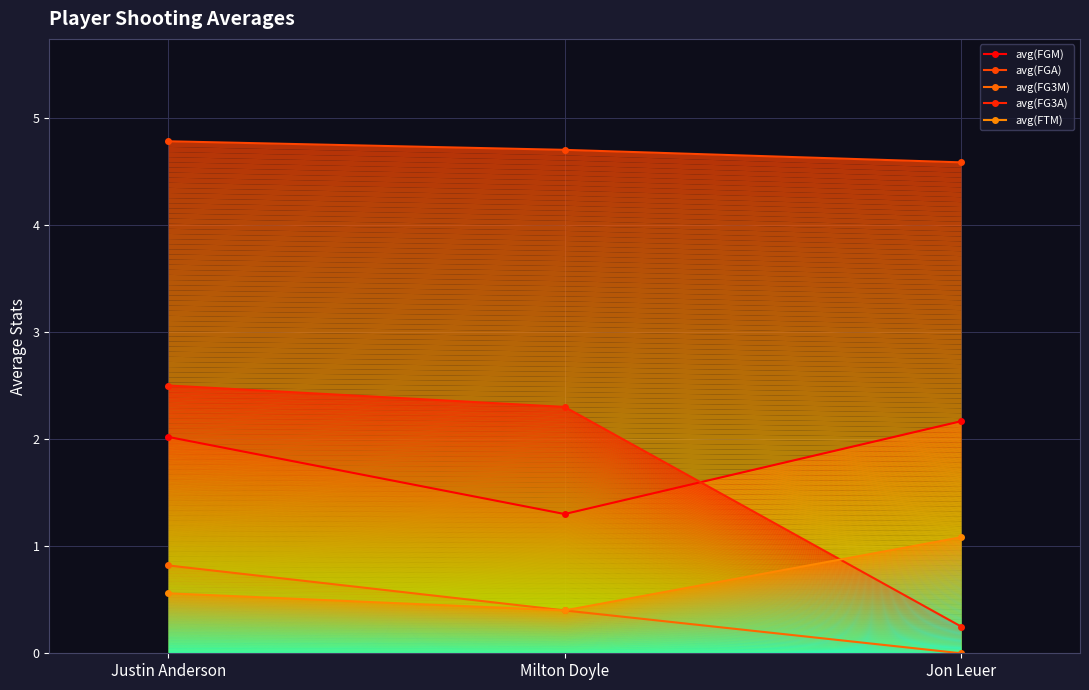

What is the sum of all avg(FTM) values?

2.0